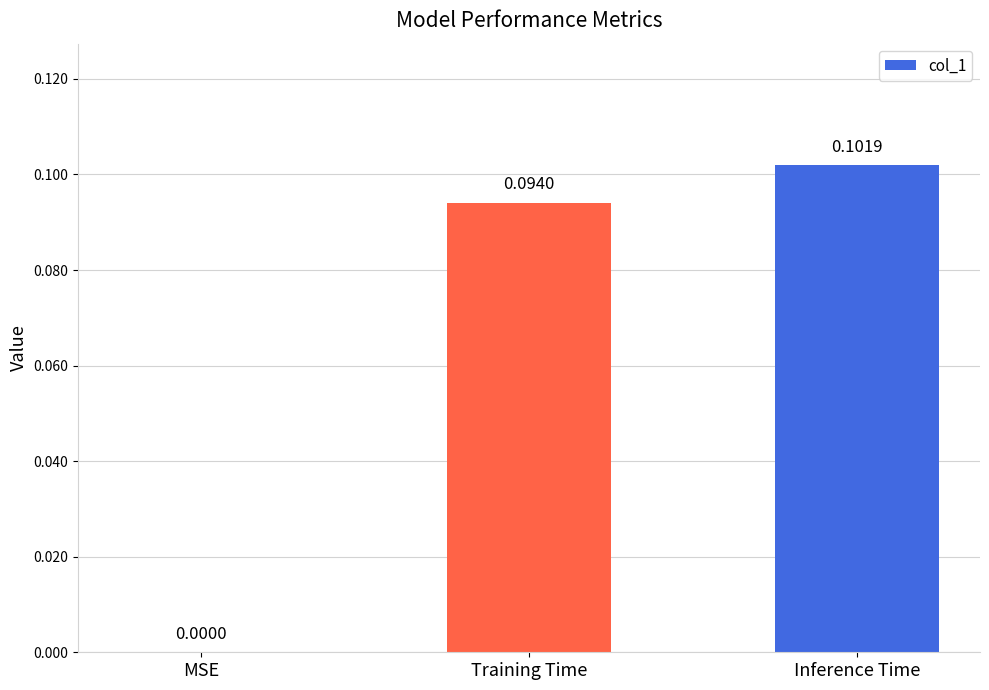

Where is the data nearest to the value 0?

MSE